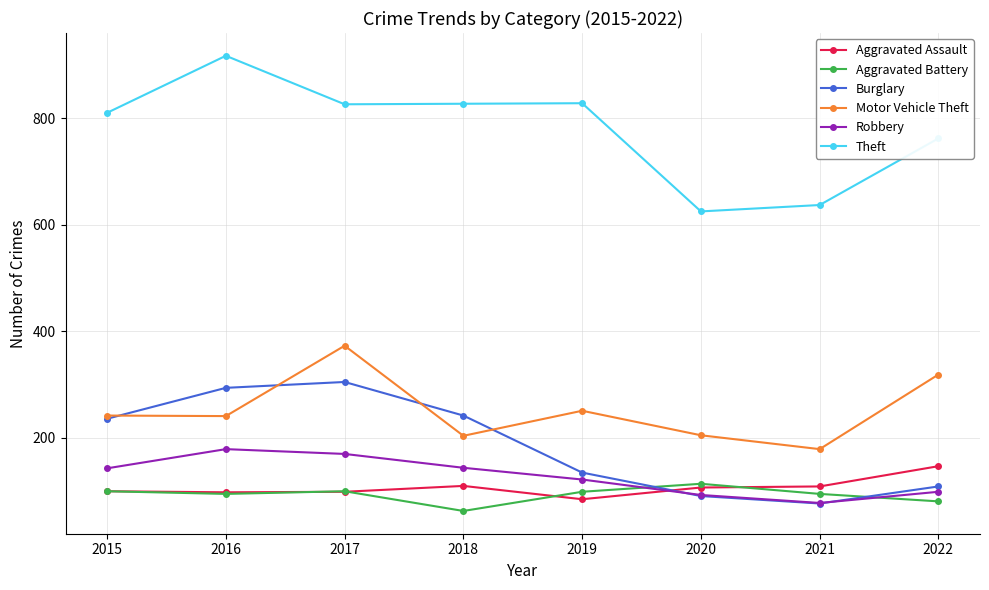

Is it true that Theft equals 1080 at 2015?

False